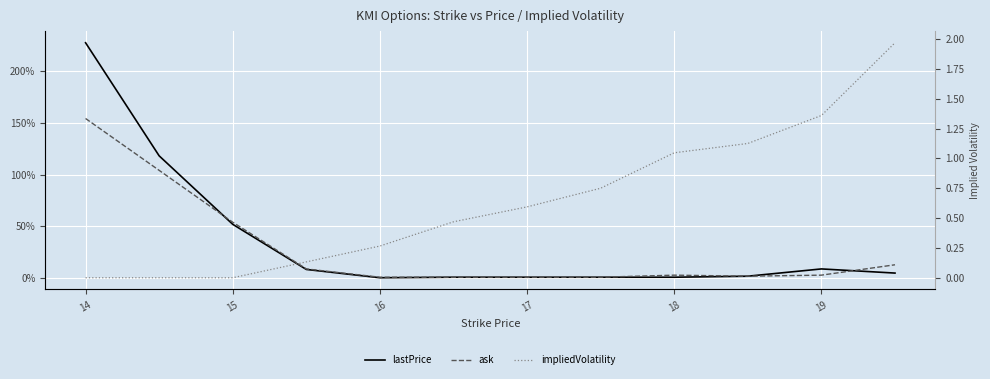

Reading right to left, transcribe all the data shown in this chart.

lastPrice: 0.1	0.1	0.0	0.0	0.0	0.0	0.0	0.0	0.1	0.5	1.2	2.3
ask: 0.1	0.0	0.0	0.0	0.0	0.0	0.0	0.0	0.1	0.5	1.0	1.5
impliedVolatility: 2.0	1.4	1.1	1.0	0.8	0.6	0.5	0.3	0.1	0.0	0.0	0.0